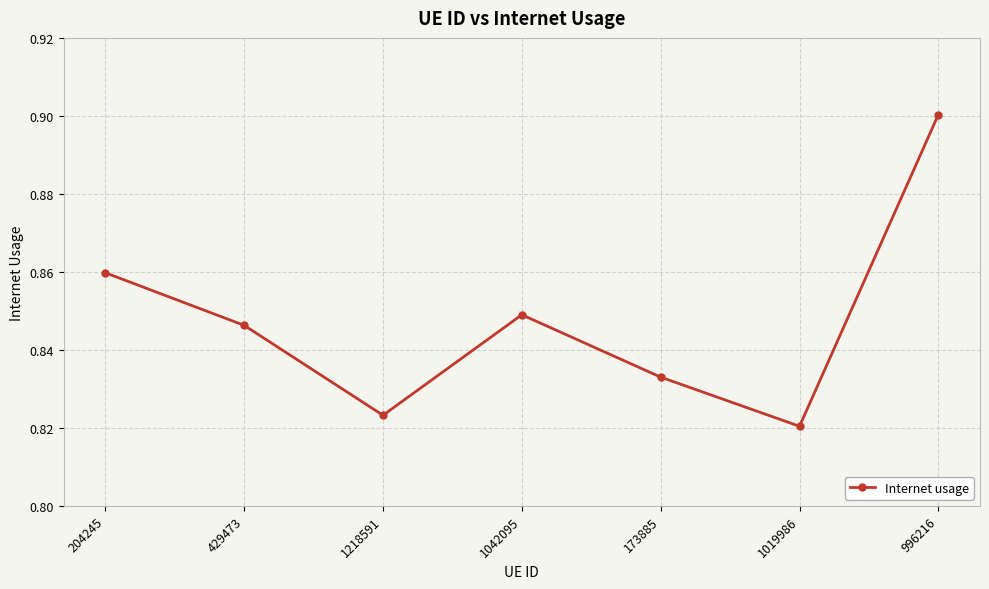

How many values are between 0 and 1?

7